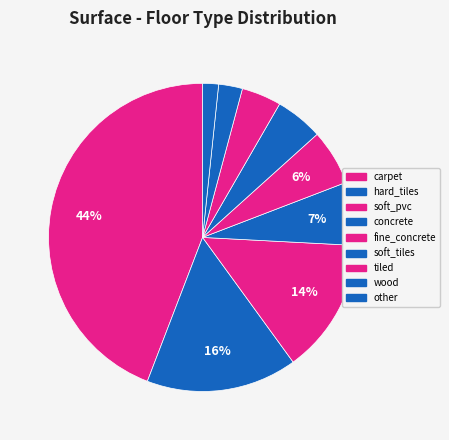

Is the sum of carpet and concrete greater than half?

Yes